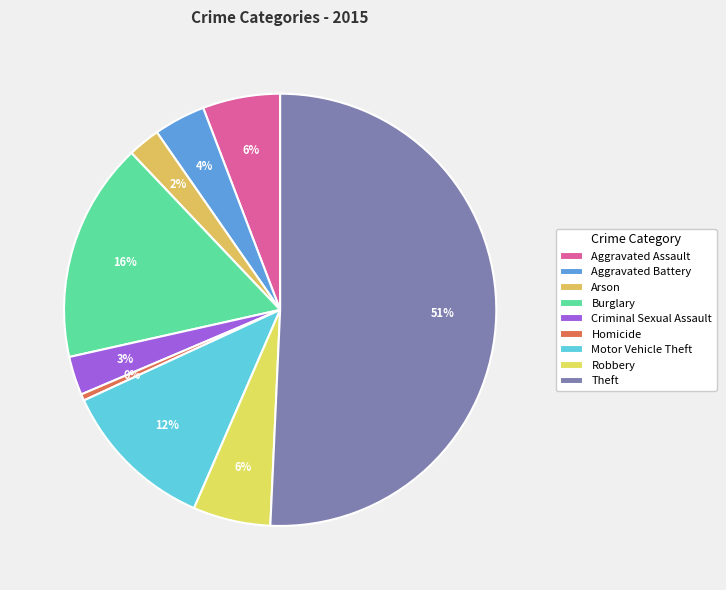

Rank the categories by value from lowest to highest.

Homicide, Arson, Criminal Sexual Assault, Aggravated Battery, Aggravated Assault, Robbery, Motor Vehicle Theft, Burglary, Theft